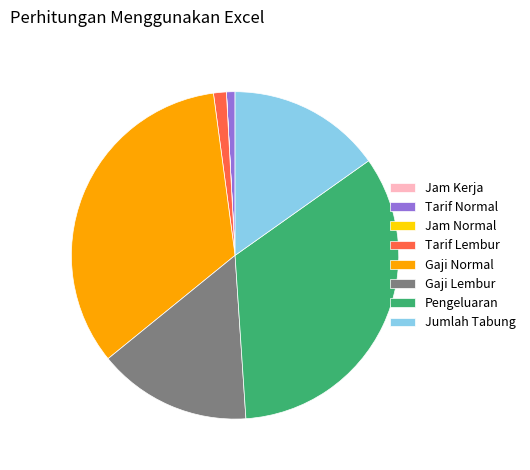

True or false: Tarif Lembur accounts for 1% of the total.

True